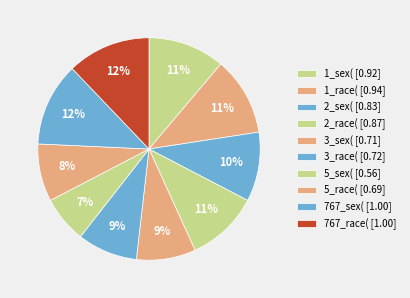

How many segments does this pie chart have?

10